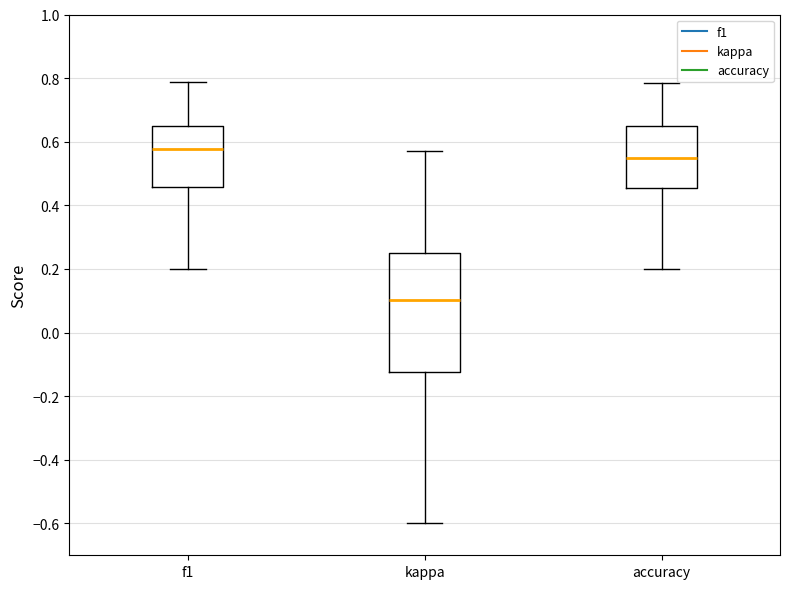

Which box is the tallest, from its lower edge to its upper edge?

kappa